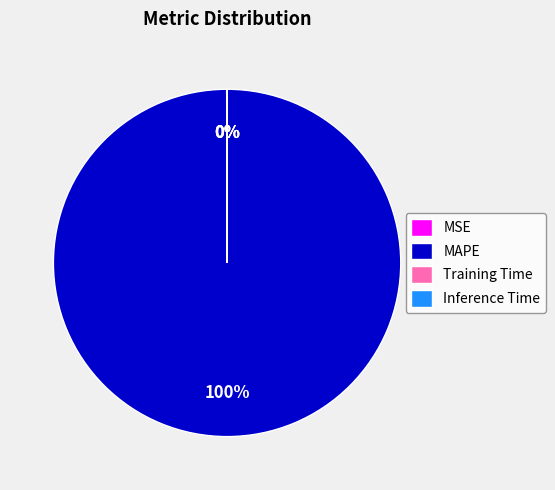

To the nearest percent, what is the difference between the largest and smallest slice percentages?

100%